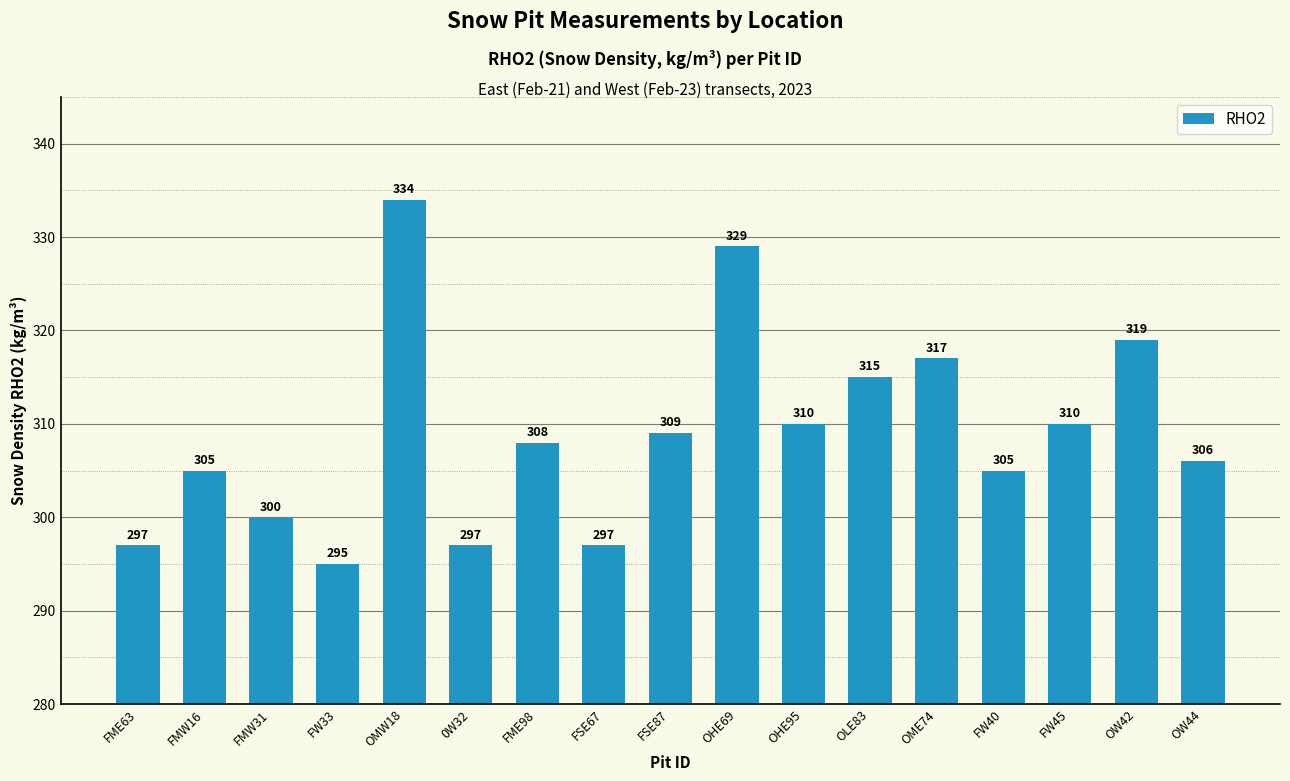

Which category has the highest value across all series?

OMW18